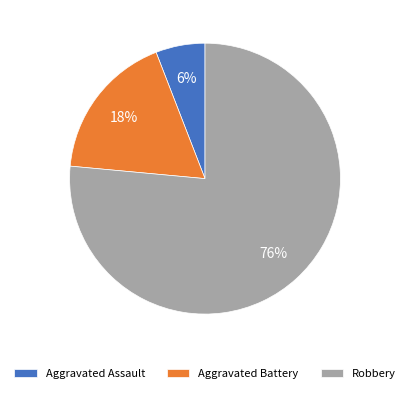

Combined, do Aggravated Battery and Robbery account for over 50%?

Yes